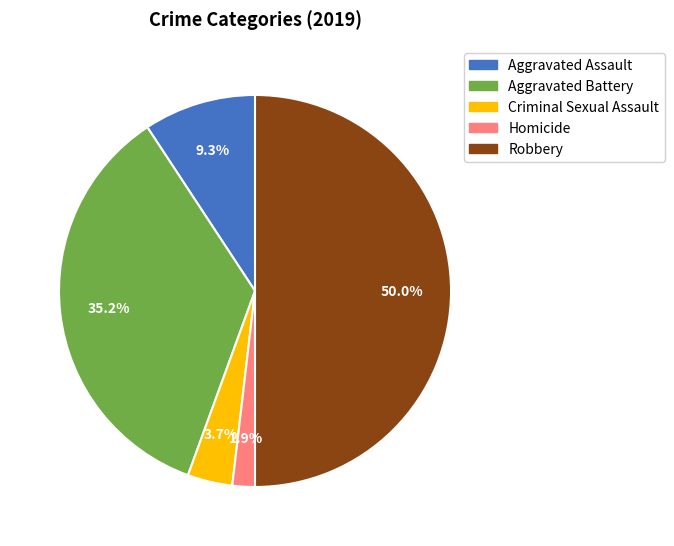

Which category has the smallest portion of the pie?

Homicide